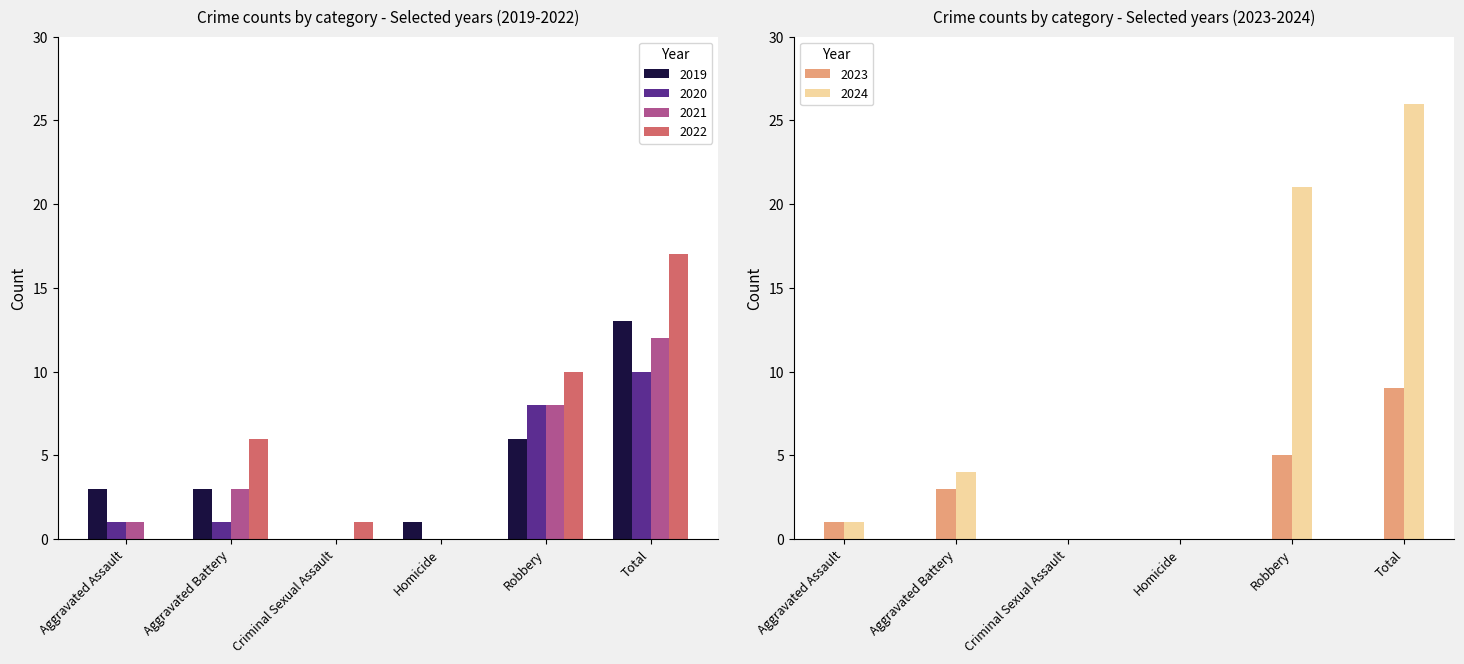

What is the maximum value shown in the chart?

26